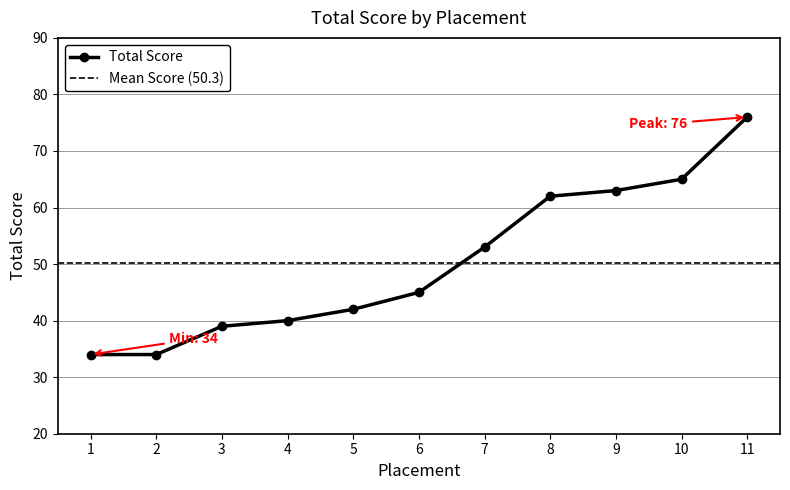

The value at 9 is 63. True or false?

True